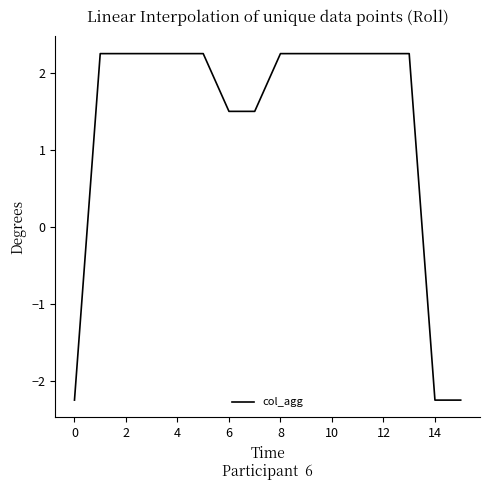

How many lines are shown in the chart?

1